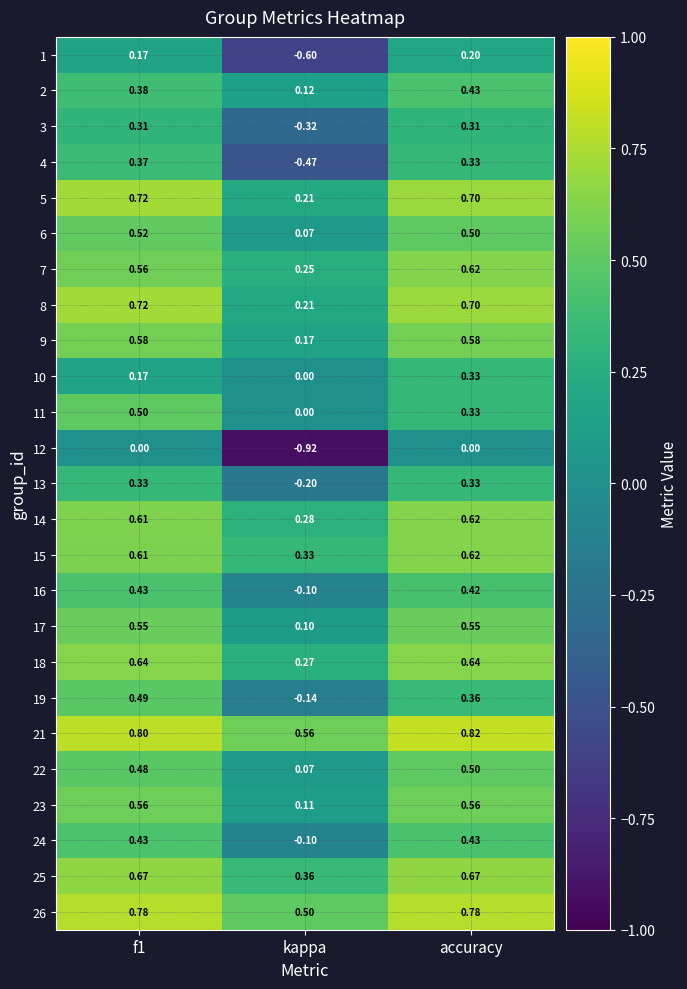

At which category is the sum across all series the highest?

f1